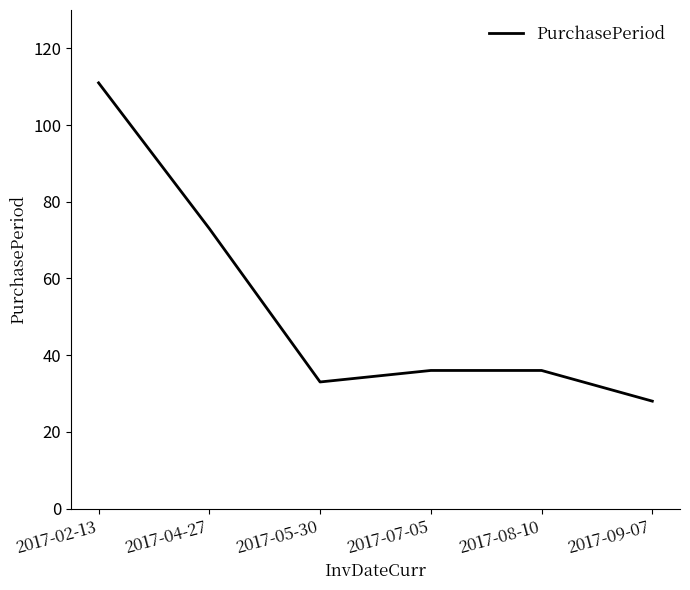

Count the number of categories in the chart.

6